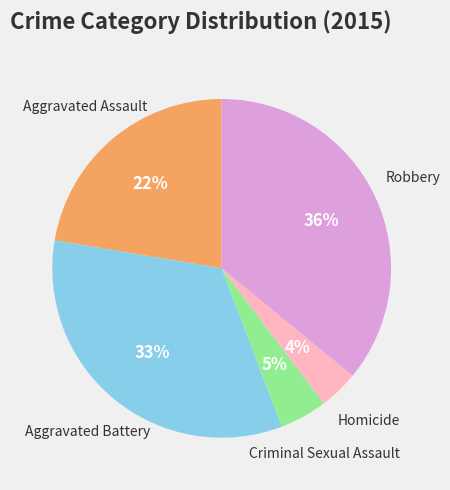

What percentage is the Homicide slice, to the nearest percent?

4%